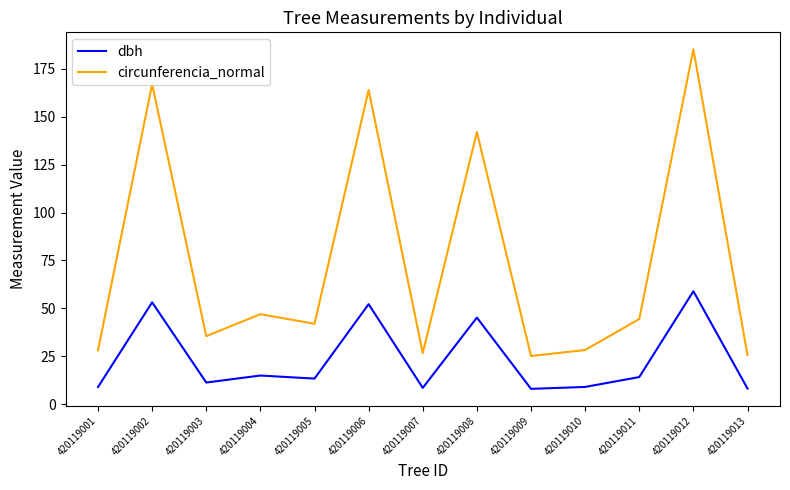

What is the spread (max minus min) of values at 420119006?

111.8